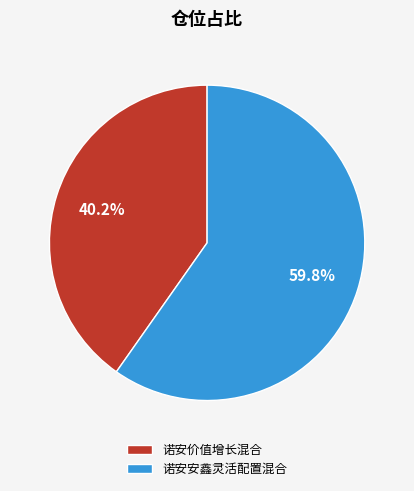

Is there a majority slice in this chart?

Yes